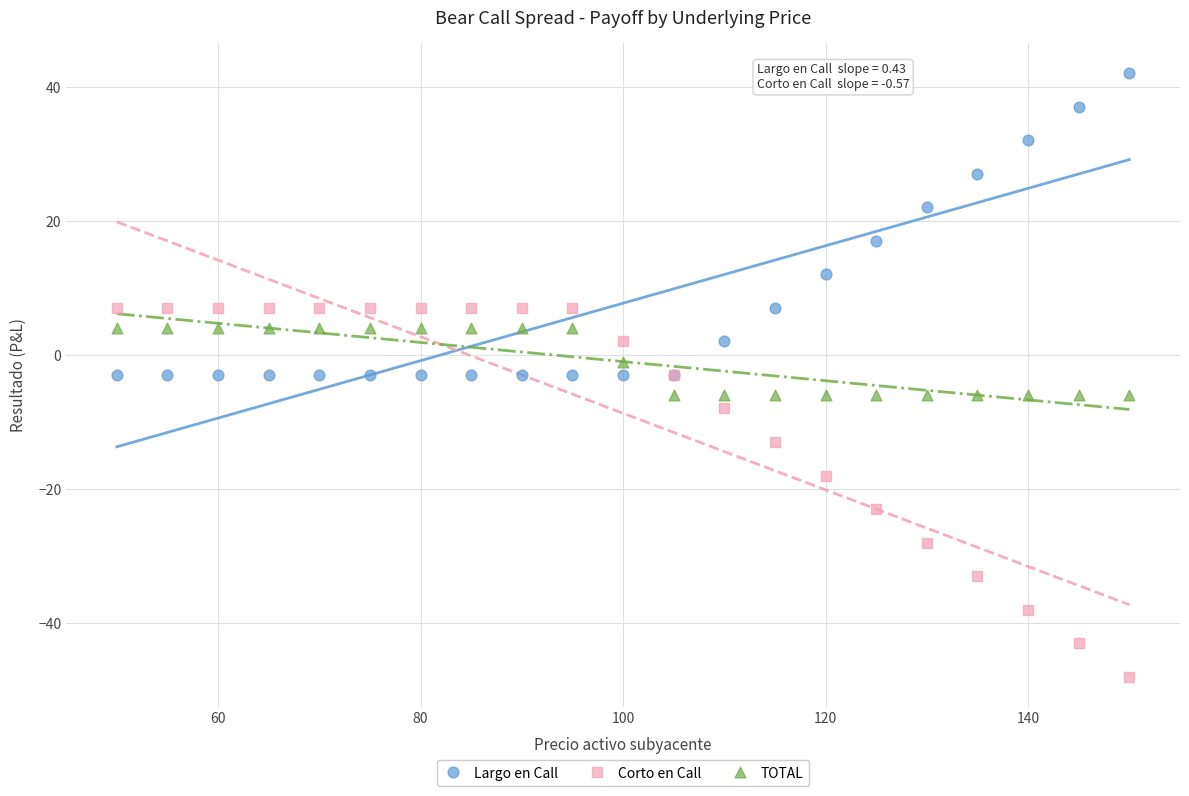

In the Largo en Call series, what Y value is closest to 19?

17